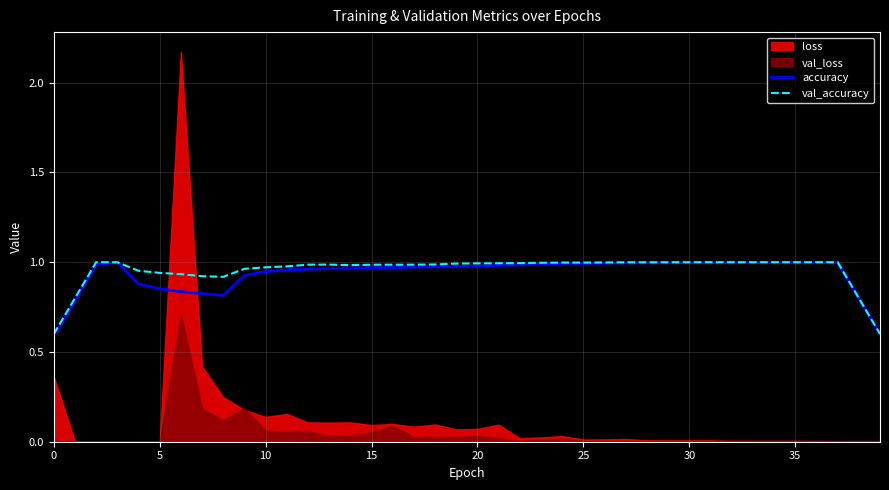

Is it true that accuracy equals 1.4 at 10?

False